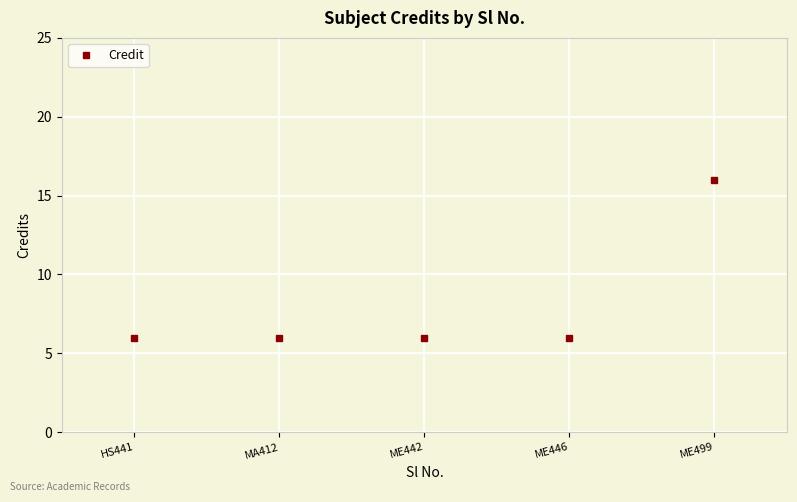

What is the label of the 2nd point from the right?

ME446